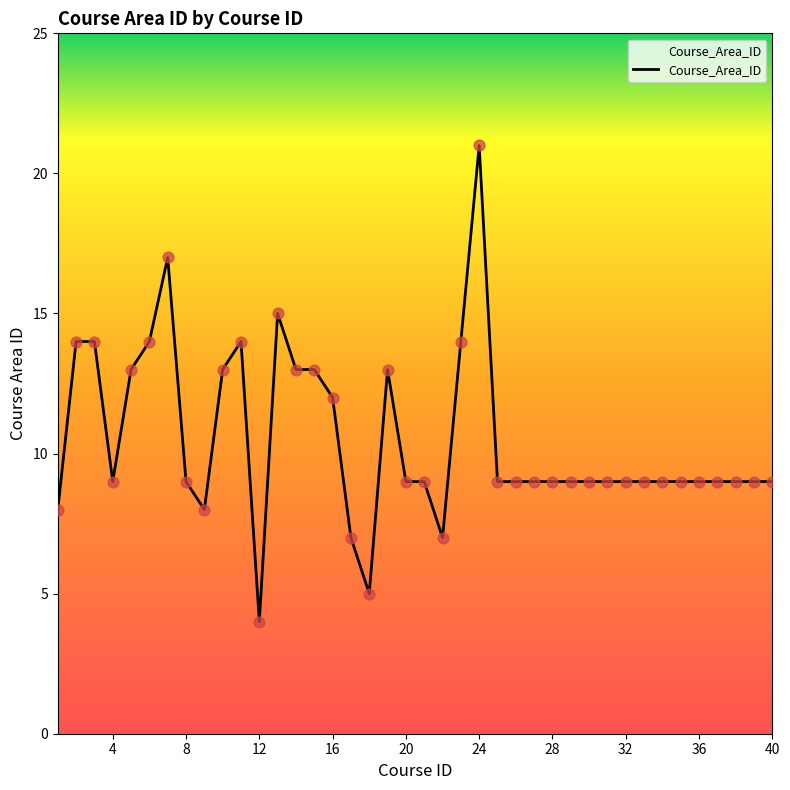

What is the difference between the maximum and minimum values?

17